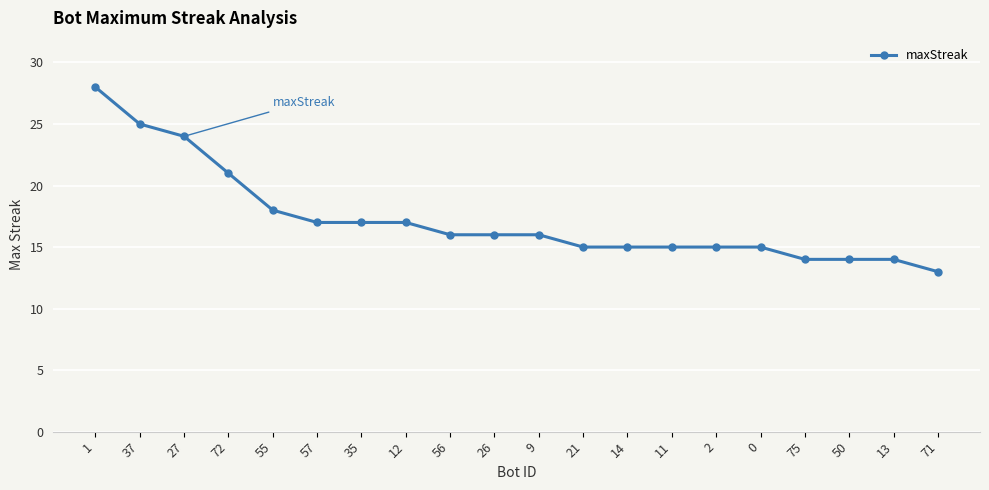

What is the approximate value at 13?

14